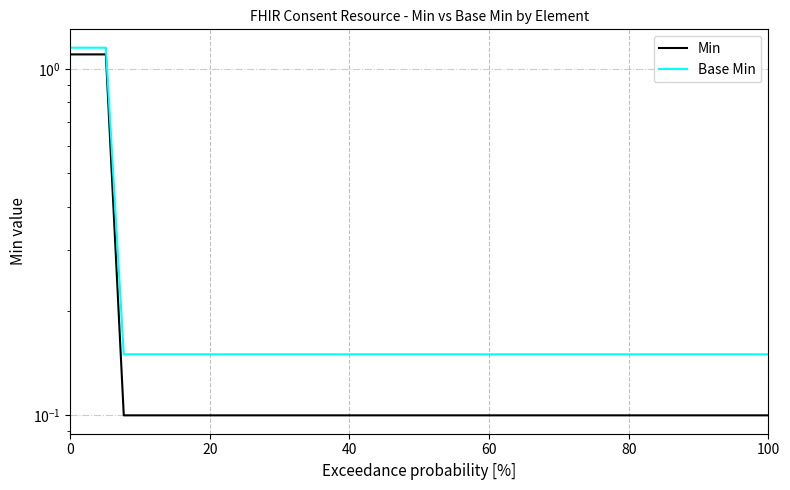

Count the Base Min values in the range 0 to 1.

37